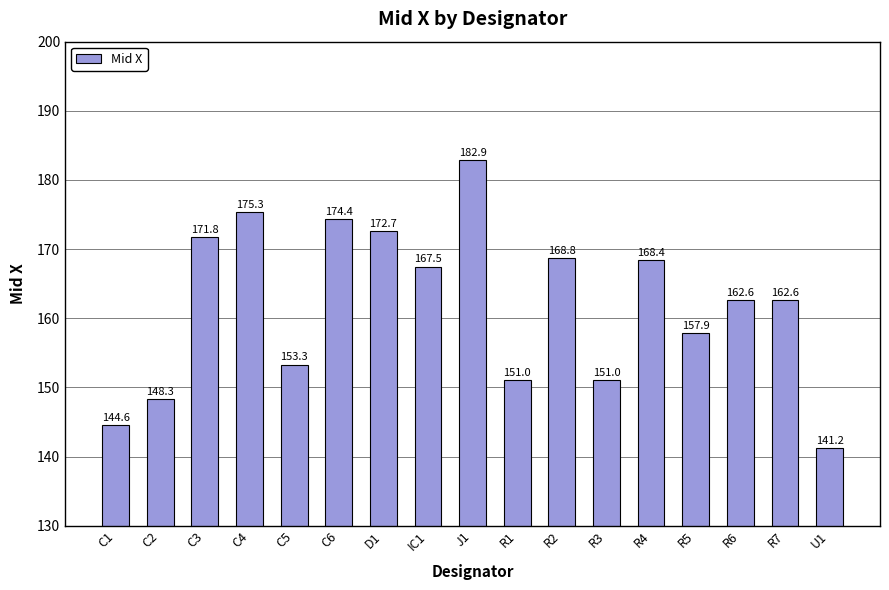

What is the difference between the maximum and minimum values?

41.7